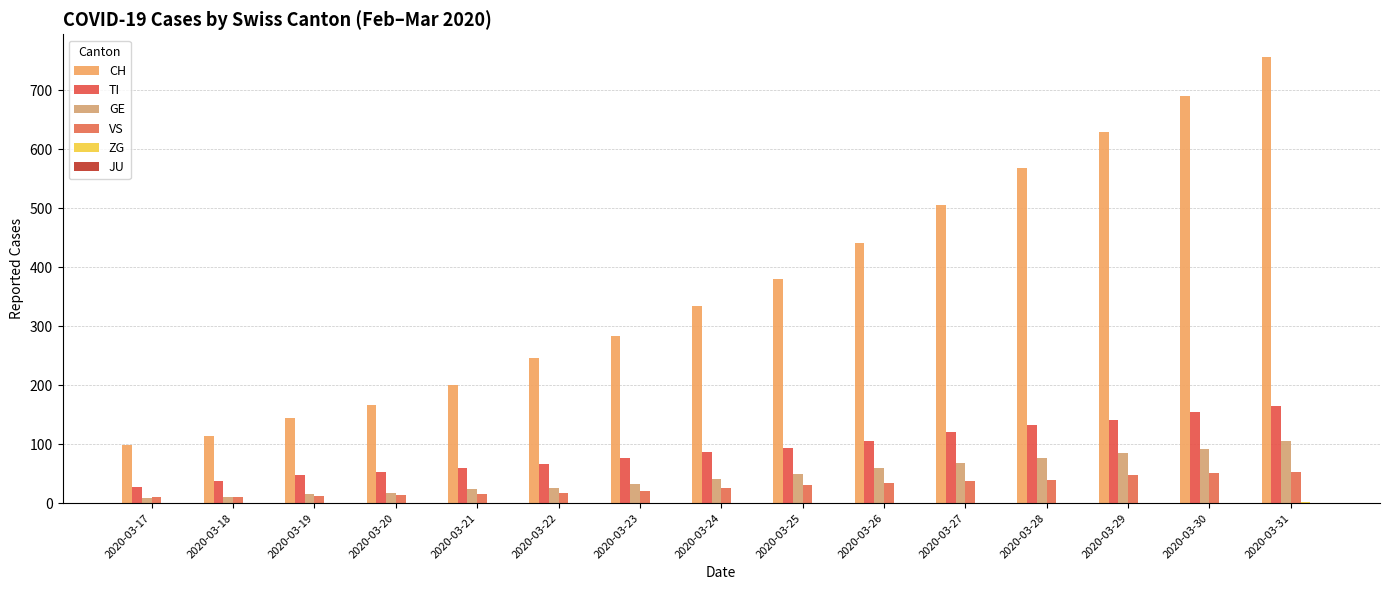

Are the bars horizontal?

No